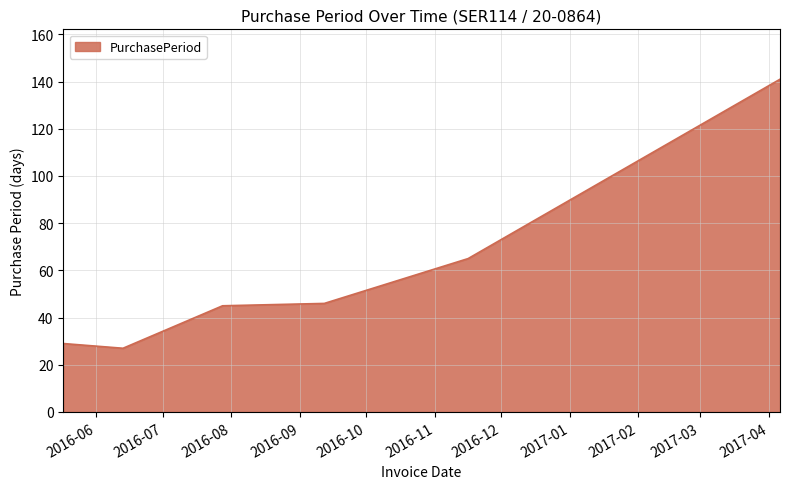

True or false: there are more than 1 points higher than both neighbors.

False